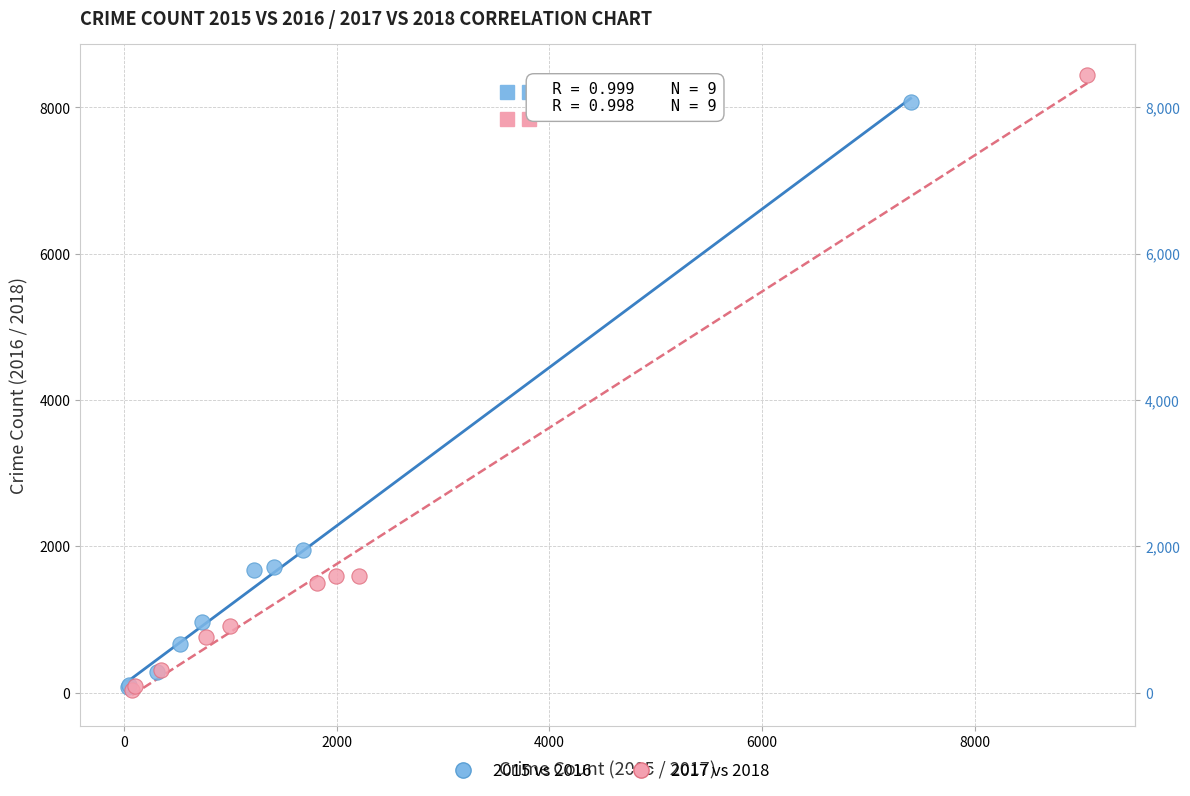

Which series has the largest Y range (max minus min)?

2017 vs 2018